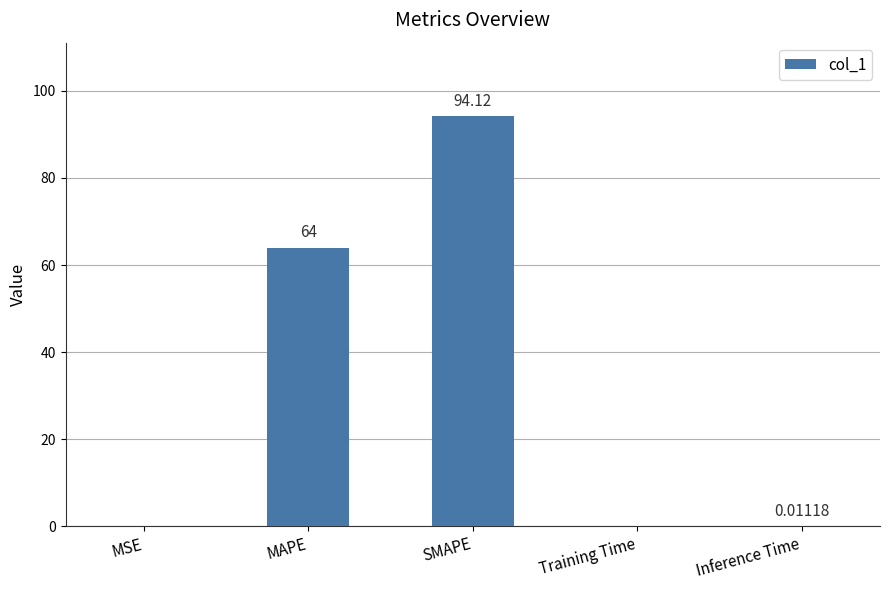

What value does the data have at SMAPE?

94.1